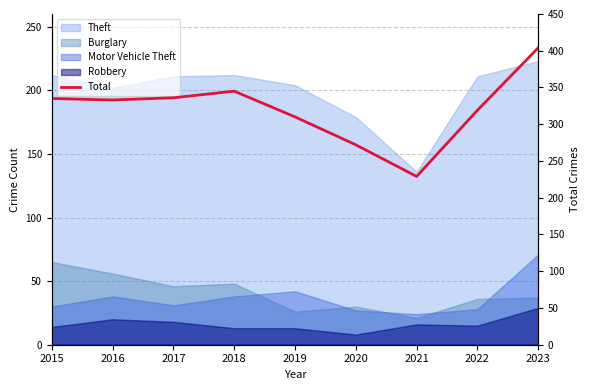

What is the sum of the values at 2023 and 2021?

633